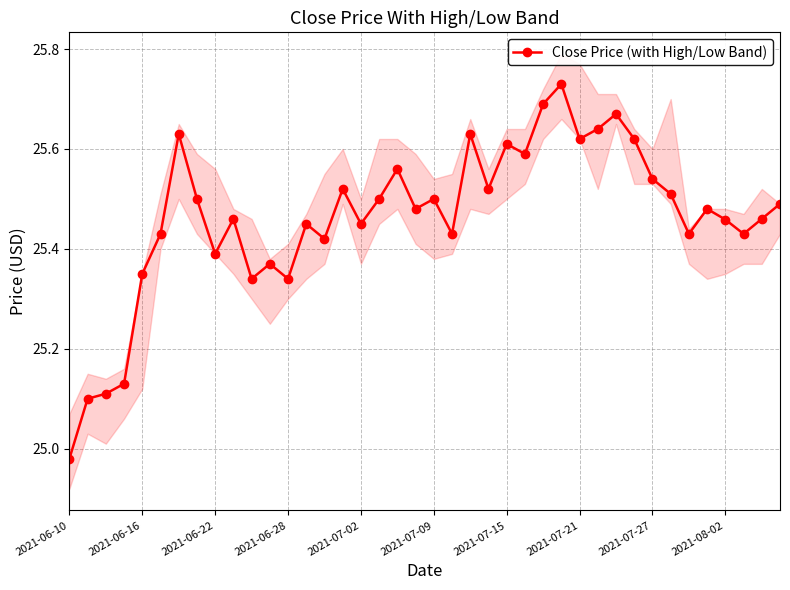

How many categories are shown in the chart?

40